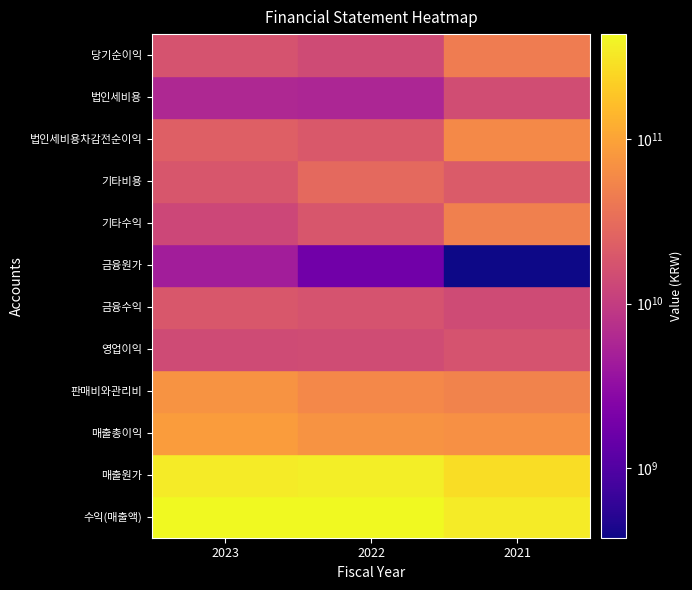

At how many categories does at least one series exceed 354739677814?

2